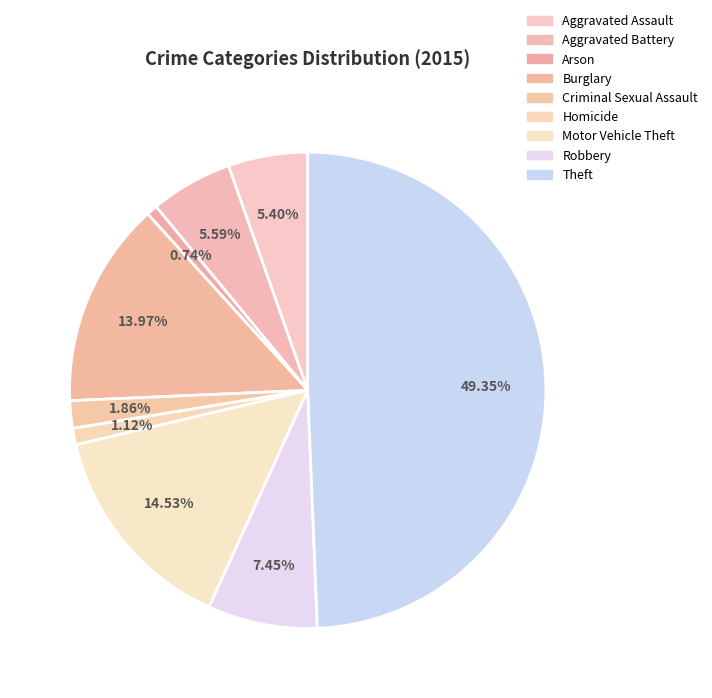

What percentage is the Theft slice, to the nearest percent?

49%